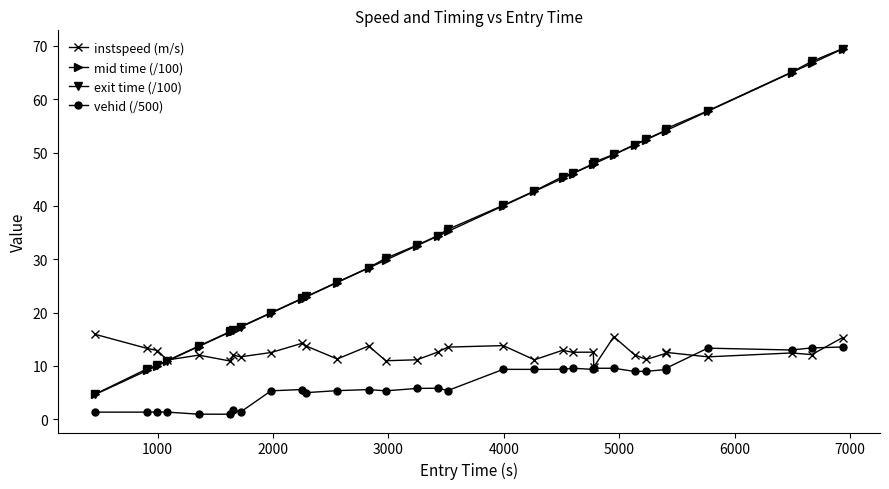

True or false: vehid (/500) and mid time (/100) intersect in this chart.

False